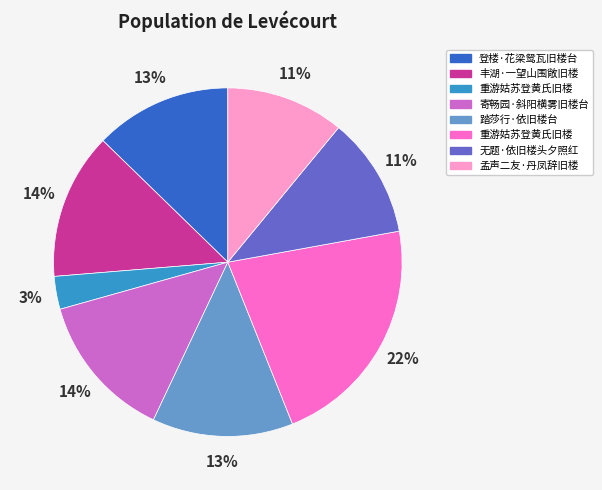

To the nearest percent, what is the difference between the largest and smallest slice percentages?

19%